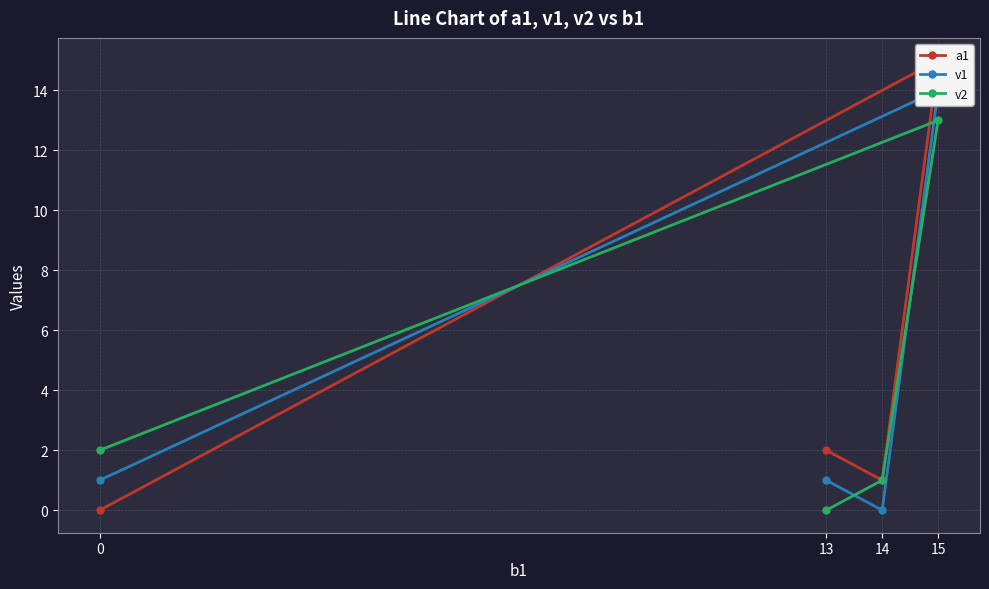

Which category has the highest value in the v1 series?

15